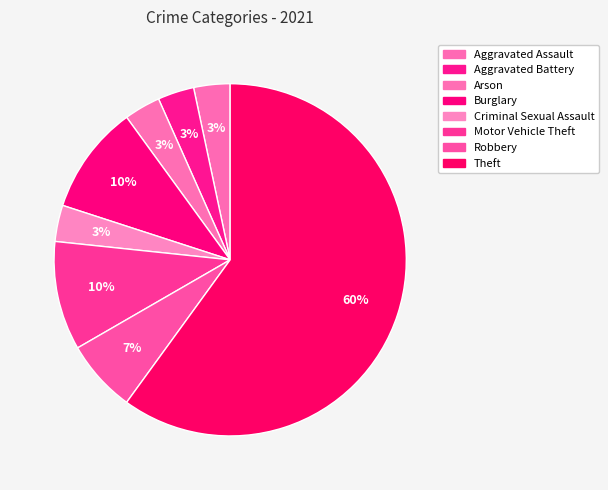

What percentage is the Motor Vehicle Theft slice, to the nearest percent?

10%